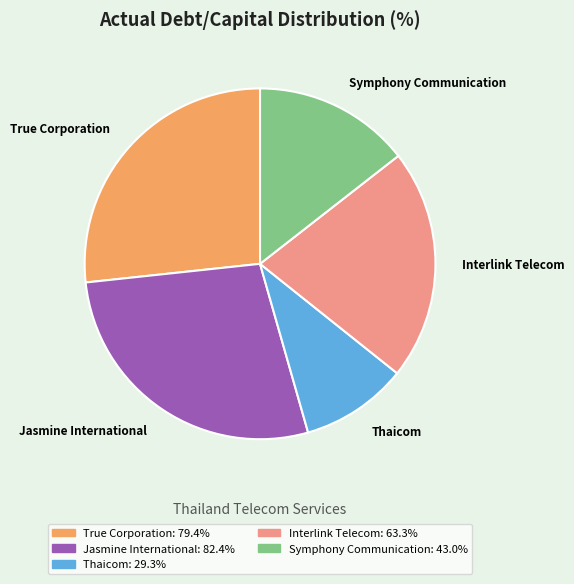

True or false: Interlink Telecom accounts for 21% of the total.

True